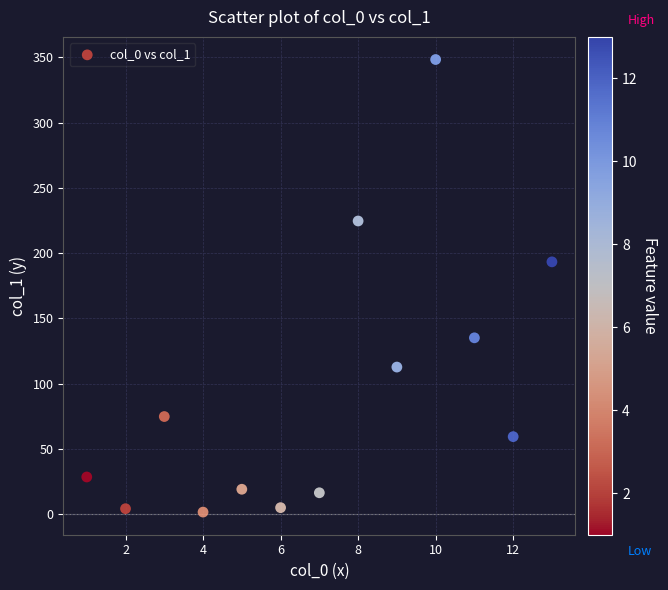

What Y value in the scatter plot is closest to 174?

193.3